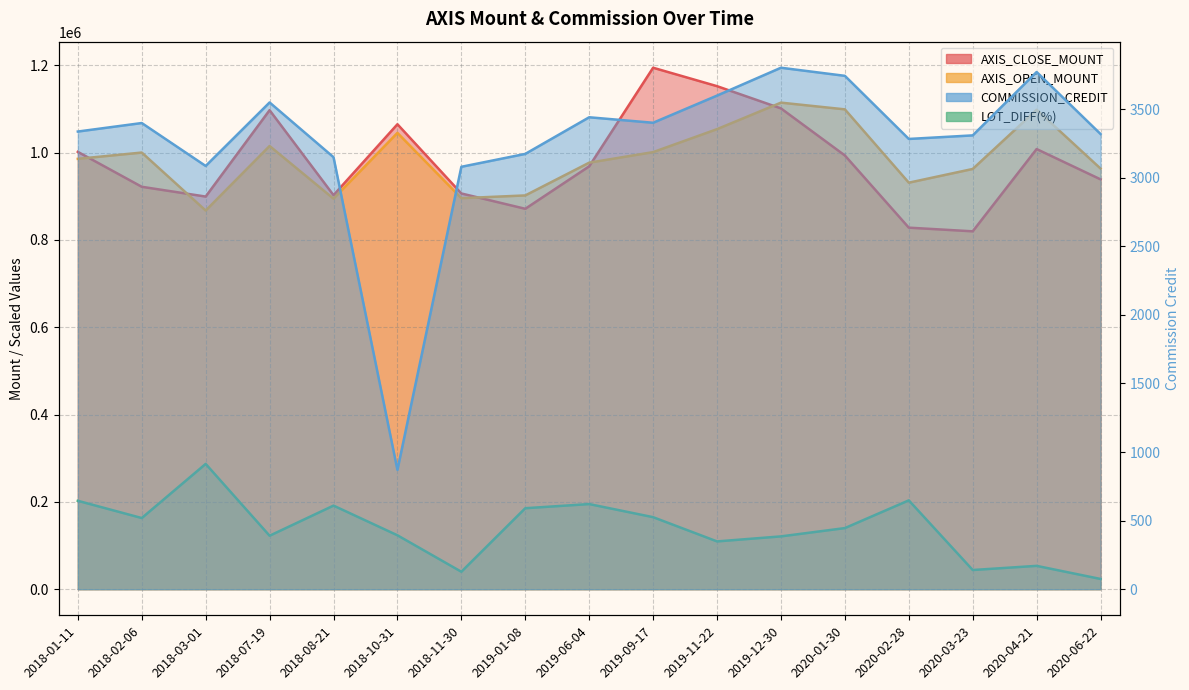

What is the label of the 16th point from the left?

2020-04-21